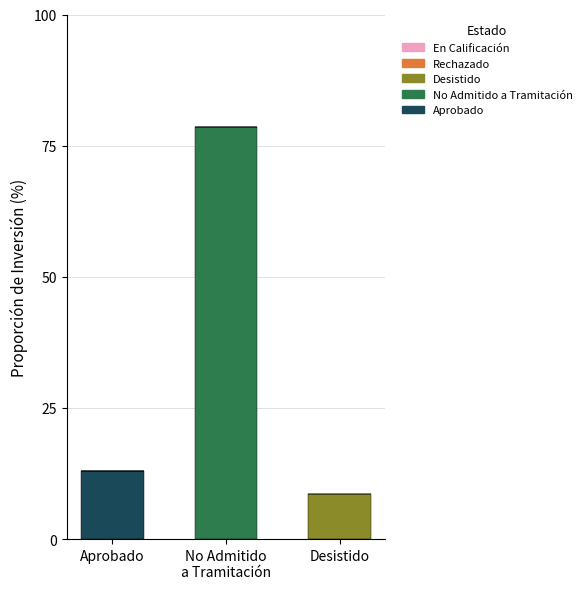

True or false: Aprobado has a value of 23.1 at Aprobado.

False